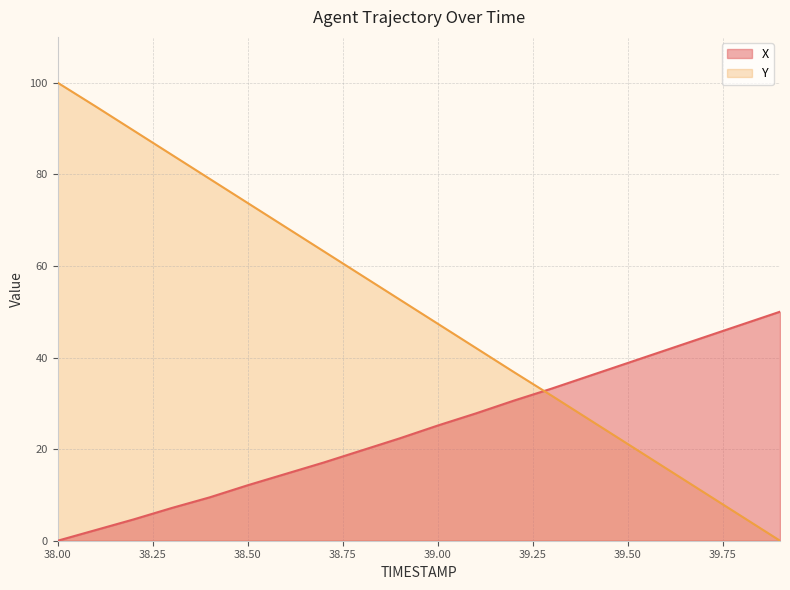

What position from the left is 39.5?

16